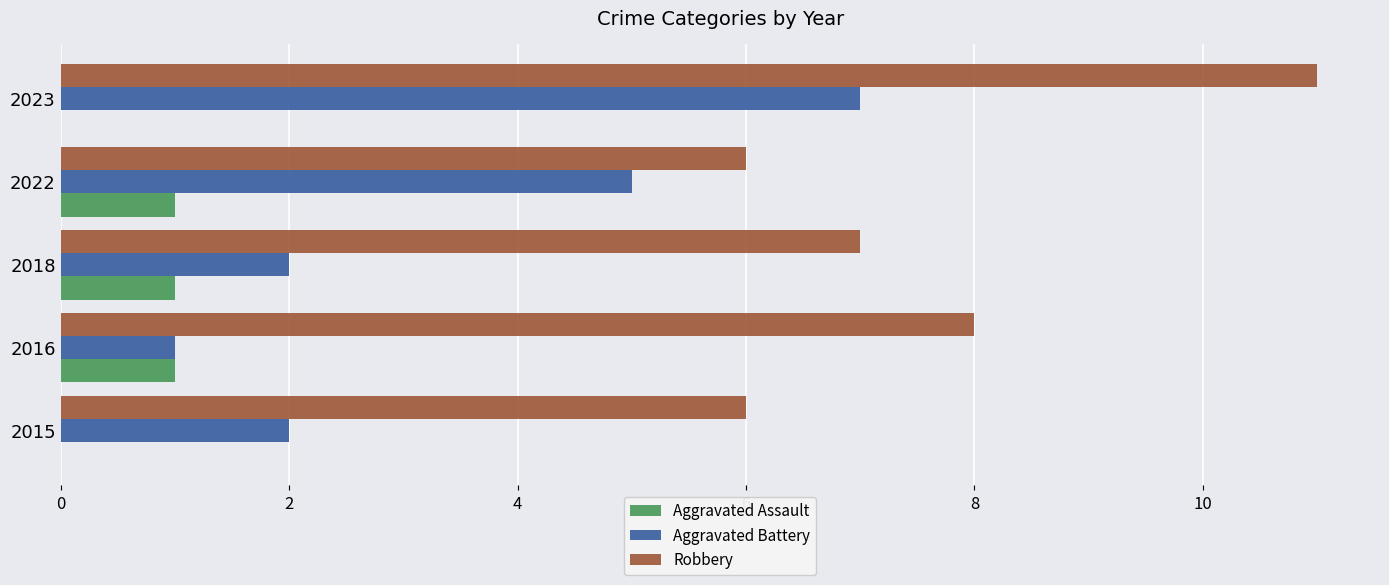

The Aggravated Assault series shows 1 at 2018. True or false?

True